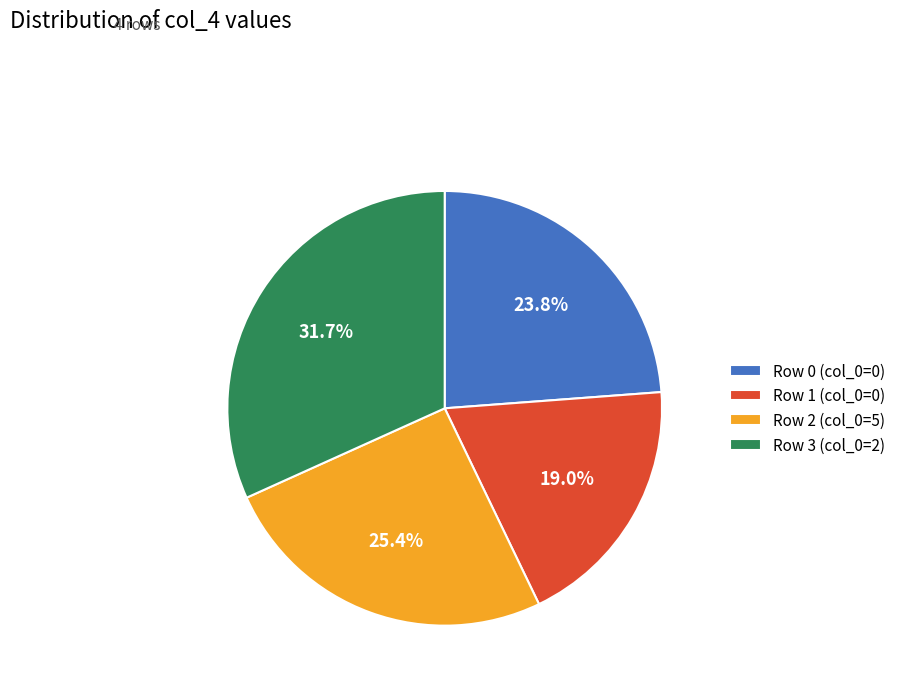

To the nearest percent, what is the difference between the Row 0 (col_0=0) and Row 3 (col_0=2) slice percentages?

8%